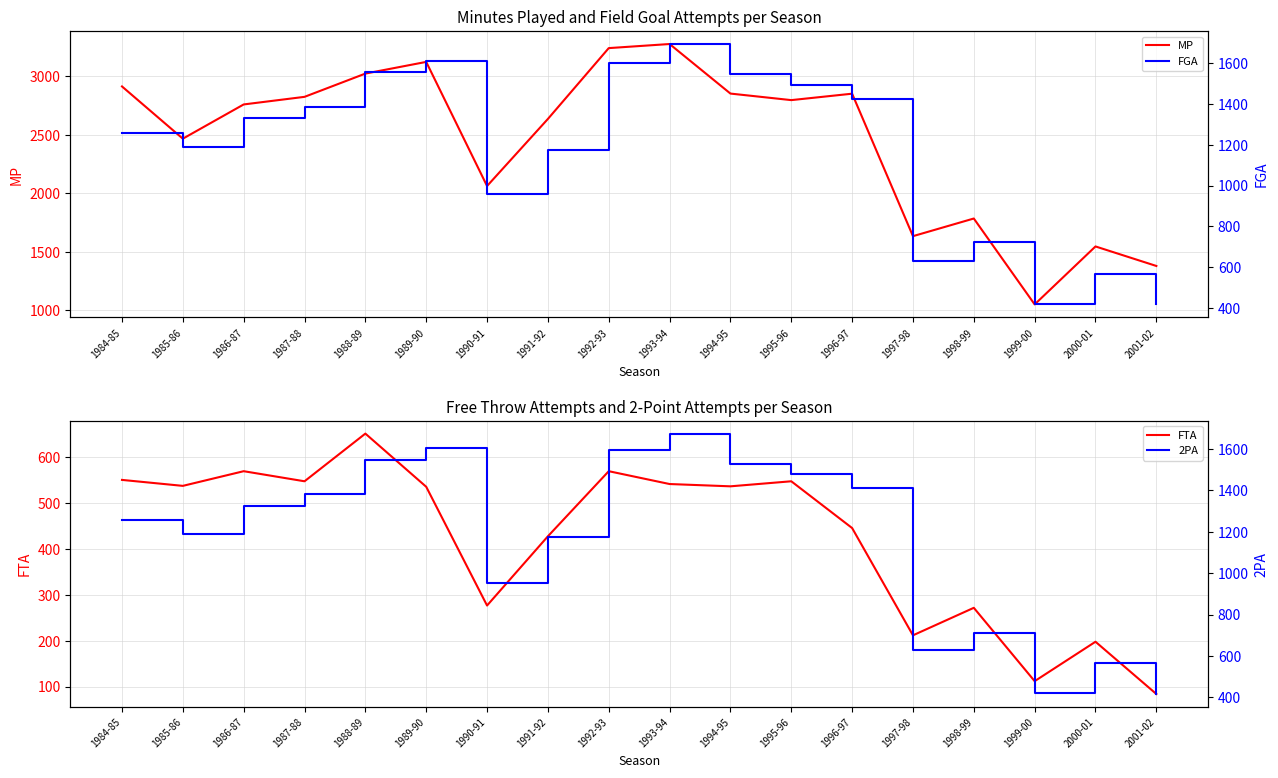

How many data points in 2PA are above 1327?

8